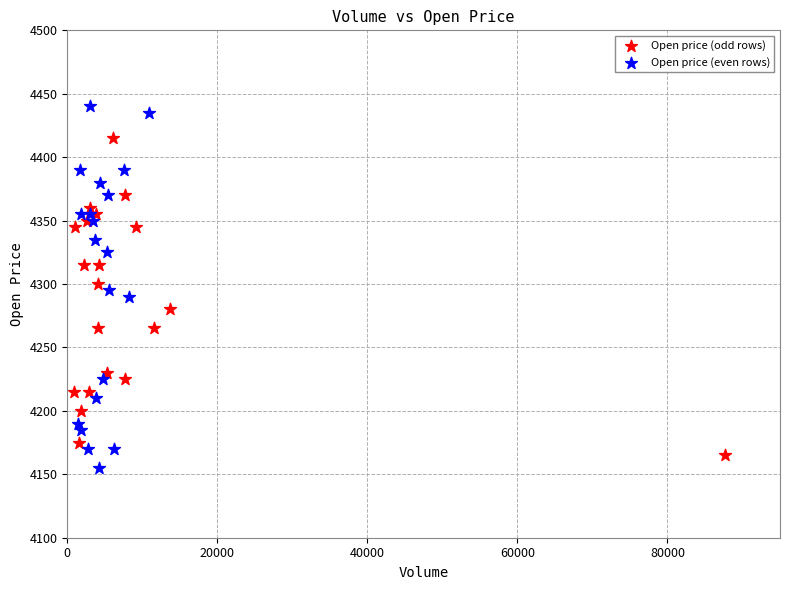

What are all the series names shown in the legend?

Open price (odd rows), Open price (even rows)